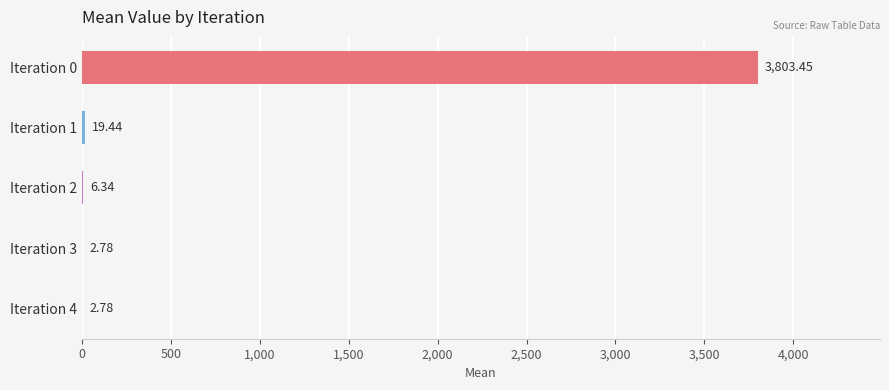

What is the sum of all values?

3834.8